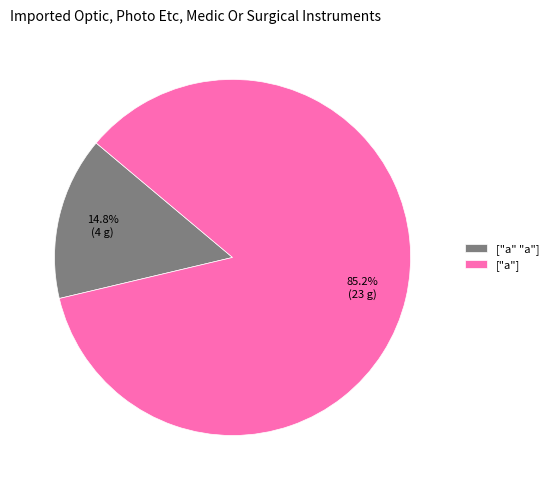

Combined, what portion of the pie is ["a" "a"] and ["a"]?

100.0%